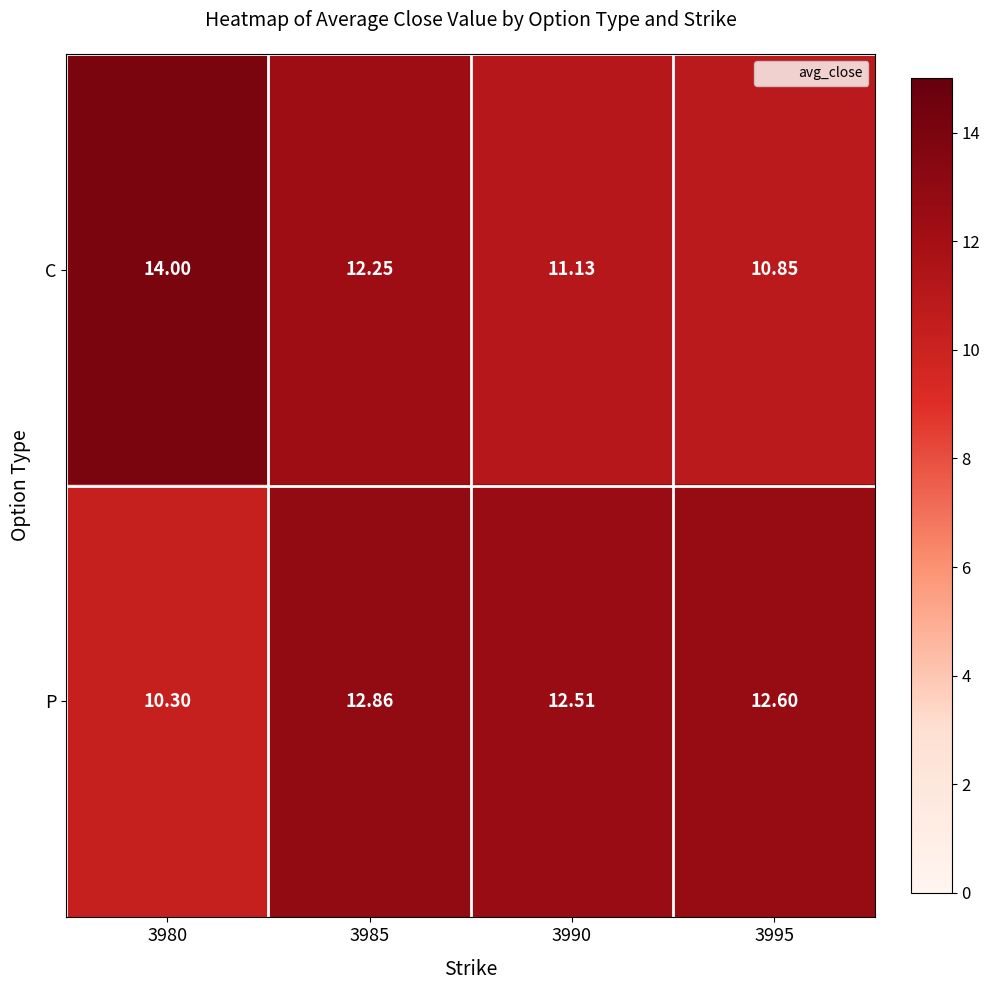

Which series has the widest spread of values?

C